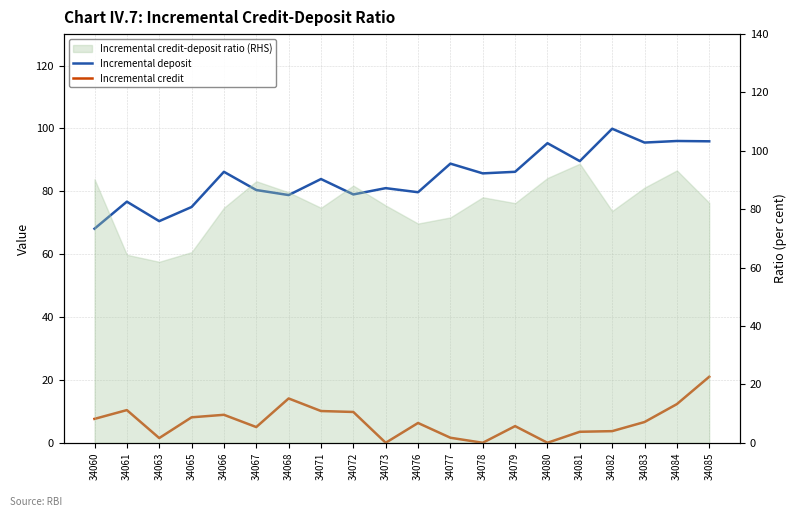

At which category does Incremental deposit reach its first local peak?

34061